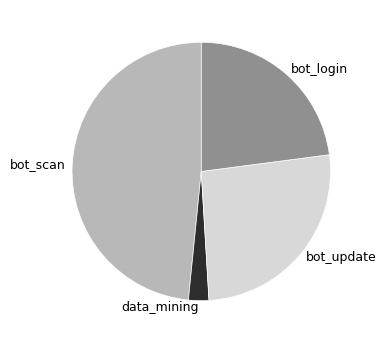

Which slice is the smallest?

data_mining